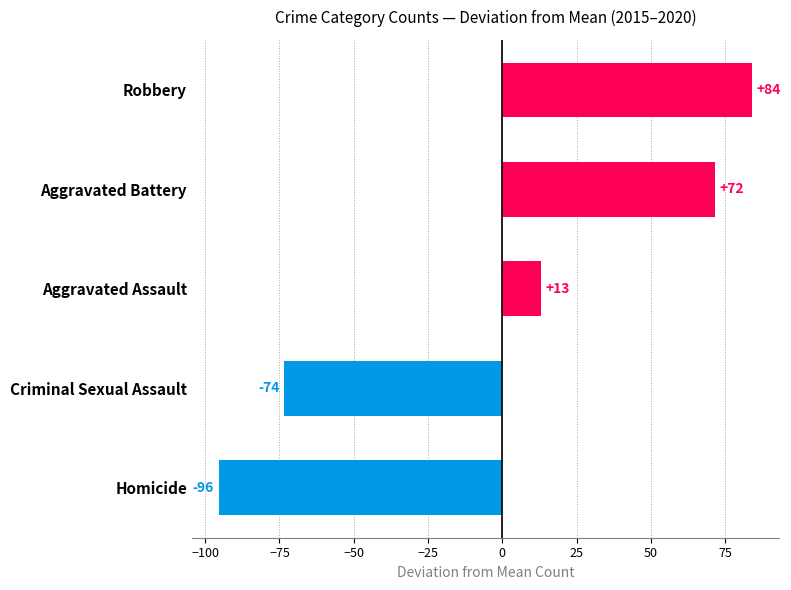

Does the chart contain any negative values?

Yes